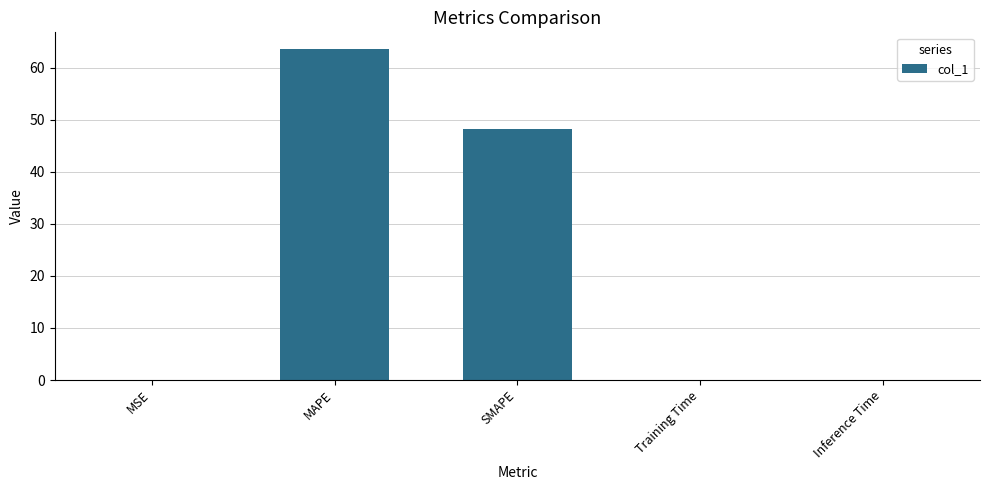

Where is the data nearest to the value 31?

SMAPE